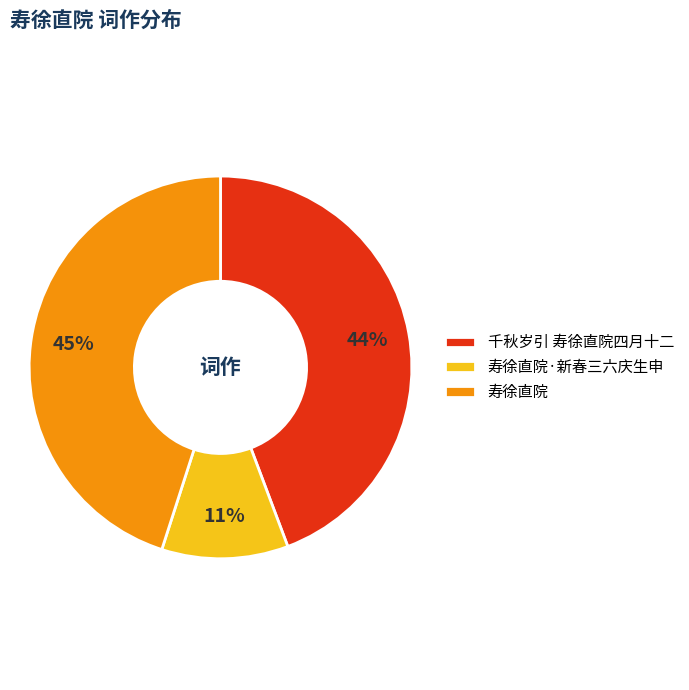

What is the ratio of the value at 寿徐直院 to the value at 千秋岁引 寿徐直院四月十二?

1.0